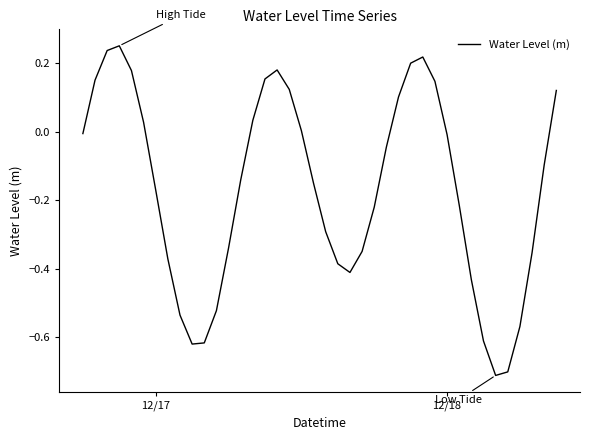

What is the difference between the maximum and minimum values?

1.0